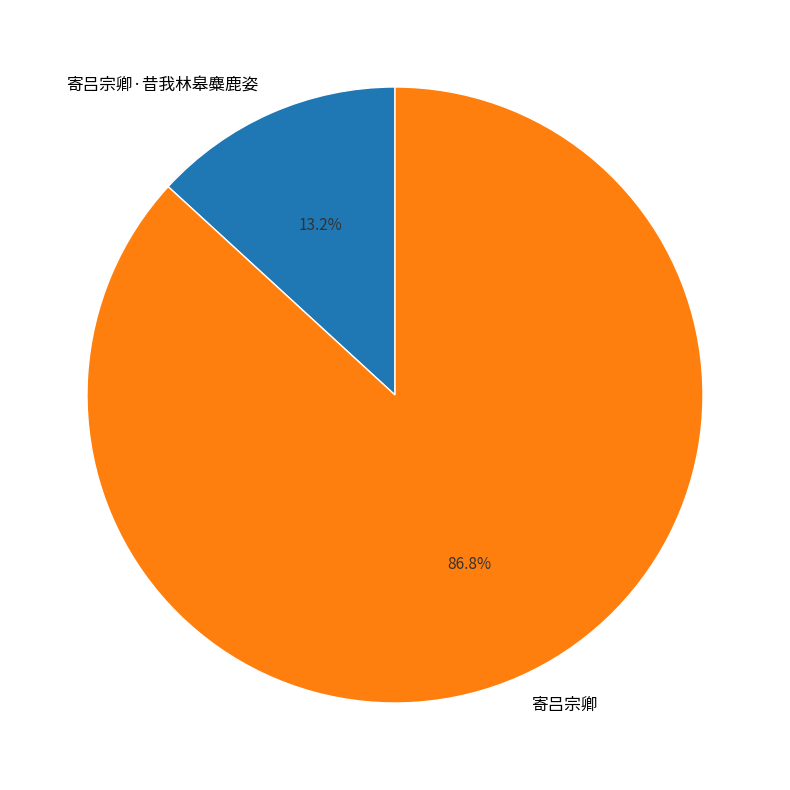

Which category has the biggest portion of the pie?

寄吕宗卿